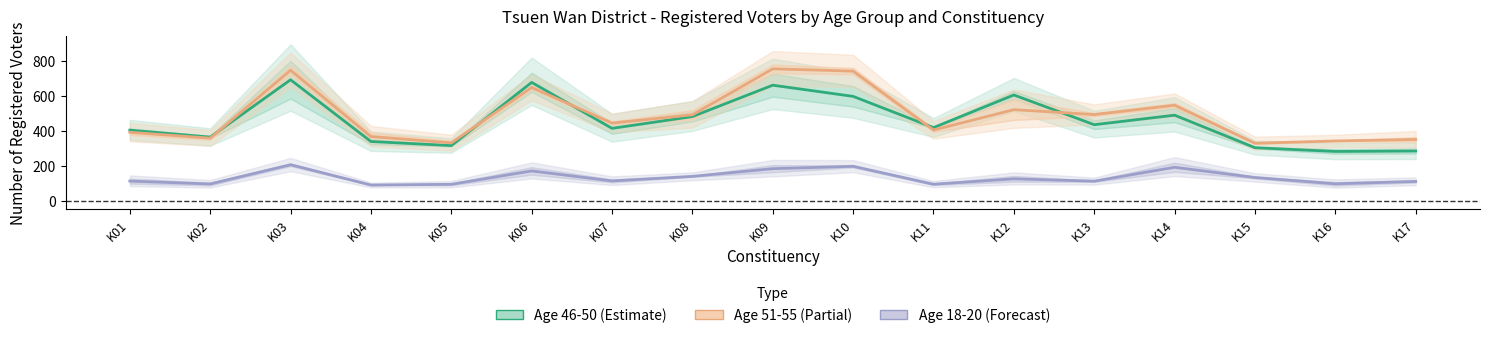

Where is the first local maximum for Age 51-55 Mid?

K03